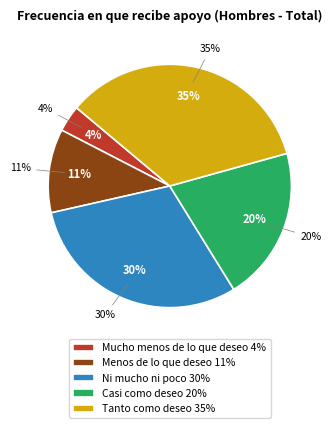

The Mucho menos de lo que deseo slice represents 4% of the pie. True or false?

True